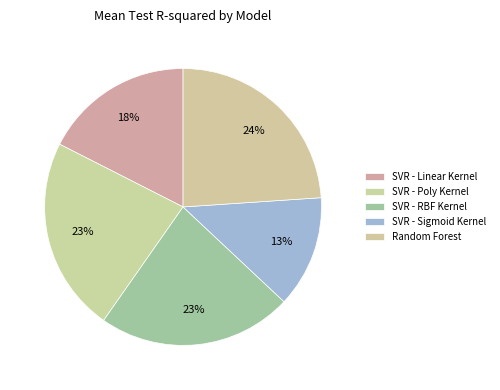

Does any single category account for the majority?

No